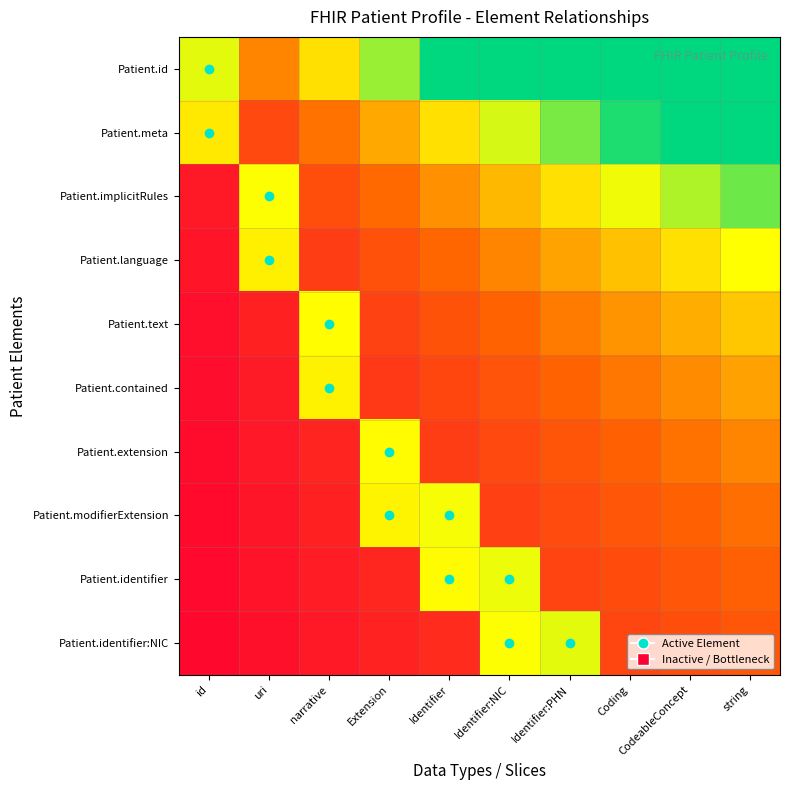

List the series in order of their peak value, lowest first.

Patient.contained, Patient.extension, Patient.text, Patient.language, Patient.modifierExtension, Patient.identifier, Patient.identifier:NIC, Patient.implicitRules, Patient.id, Patient.meta